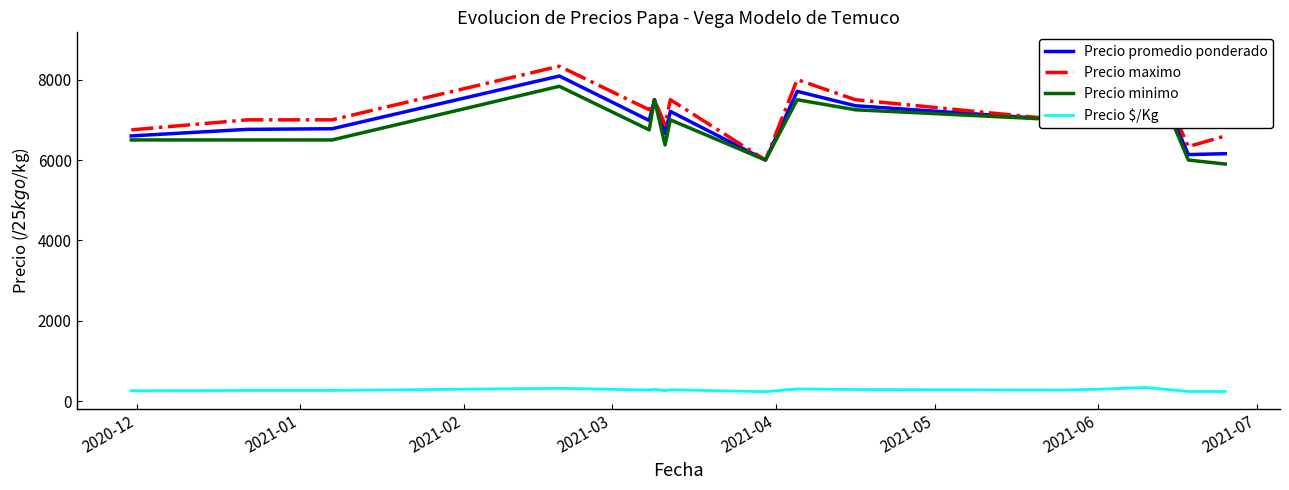

In Precio maximo, how many points are higher than both neighbors (excluding endpoints)?

5